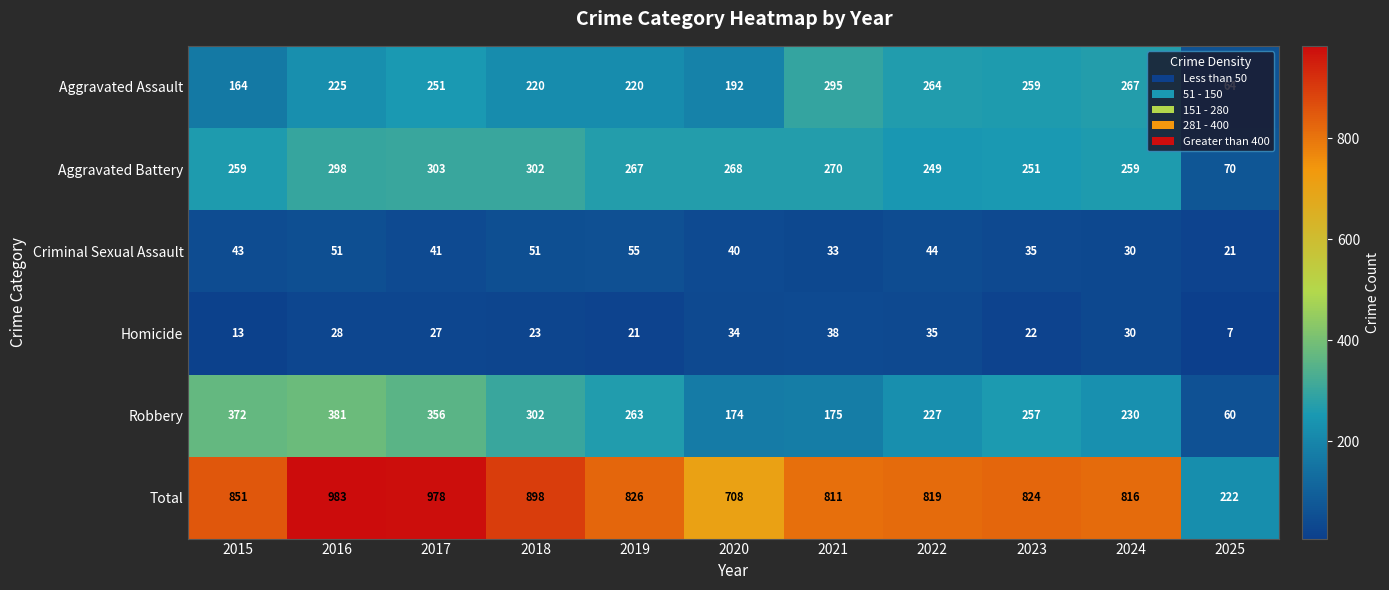

How many distinct data groups are displayed?

6